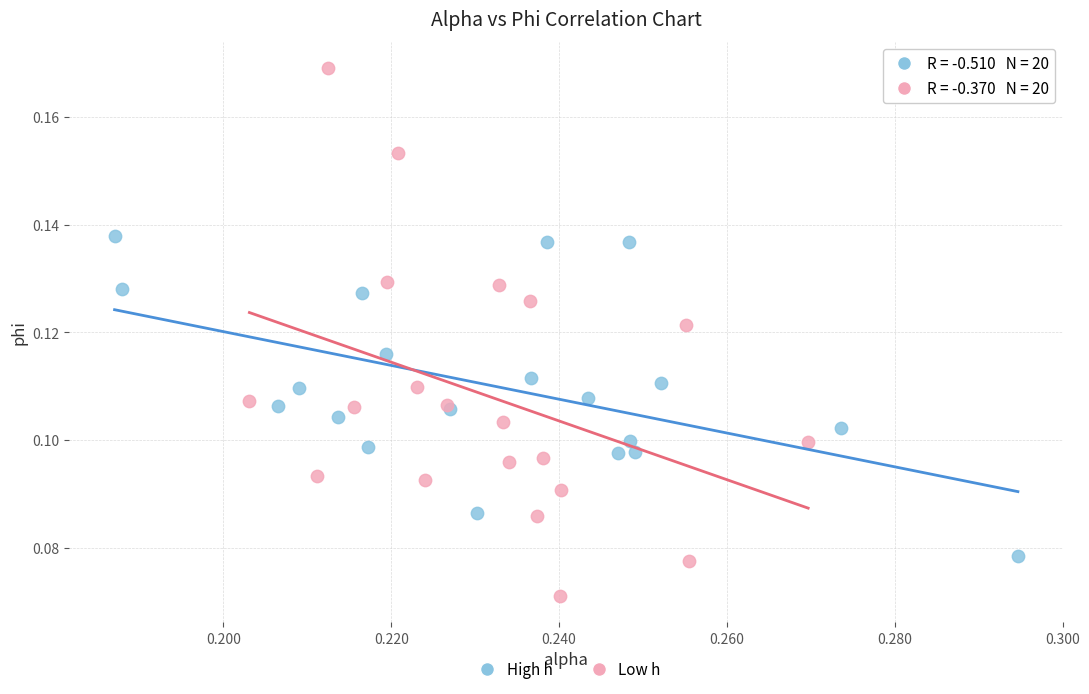

Which series reaches the minimum Y coordinate?

Low h